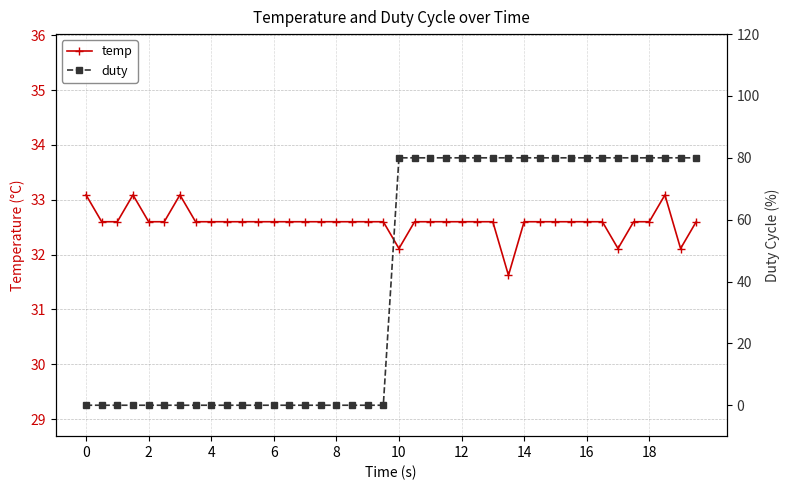

What is the lowest value of the temp series?

31.6